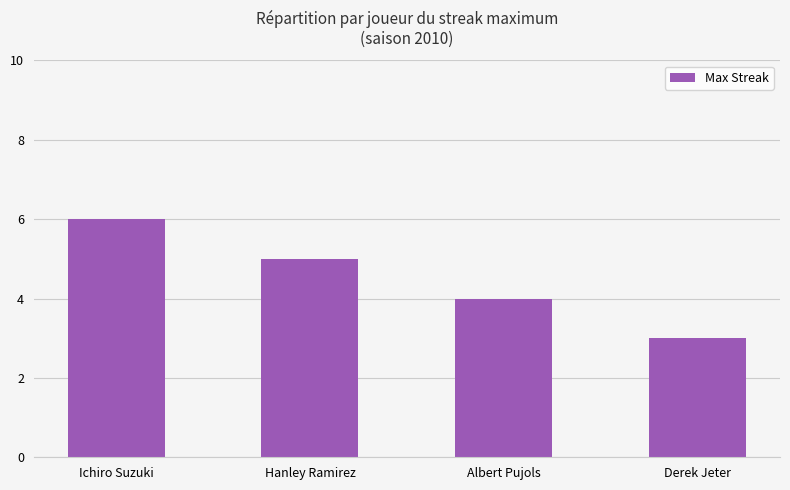

What is the value of the 3rd bar from the left?

4